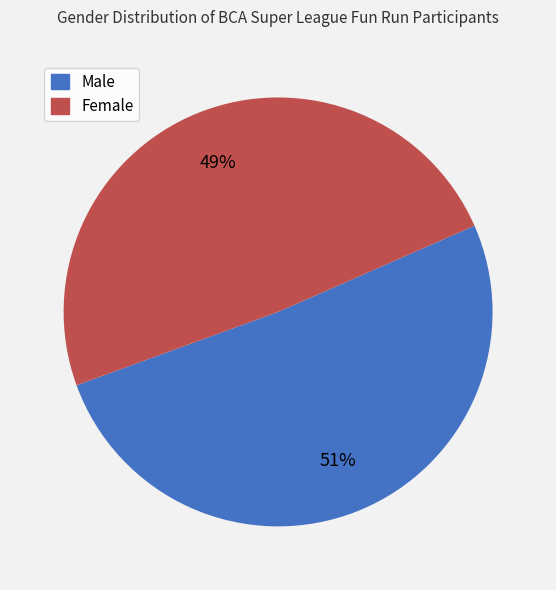

How many slices are in this pie chart?

2